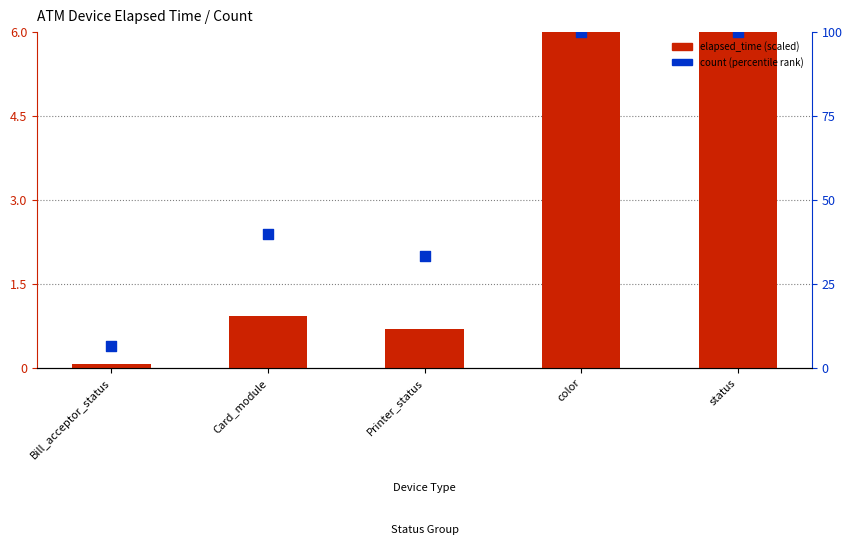

Which series has the largest Y range (max minus min)?

count (percentile rank)